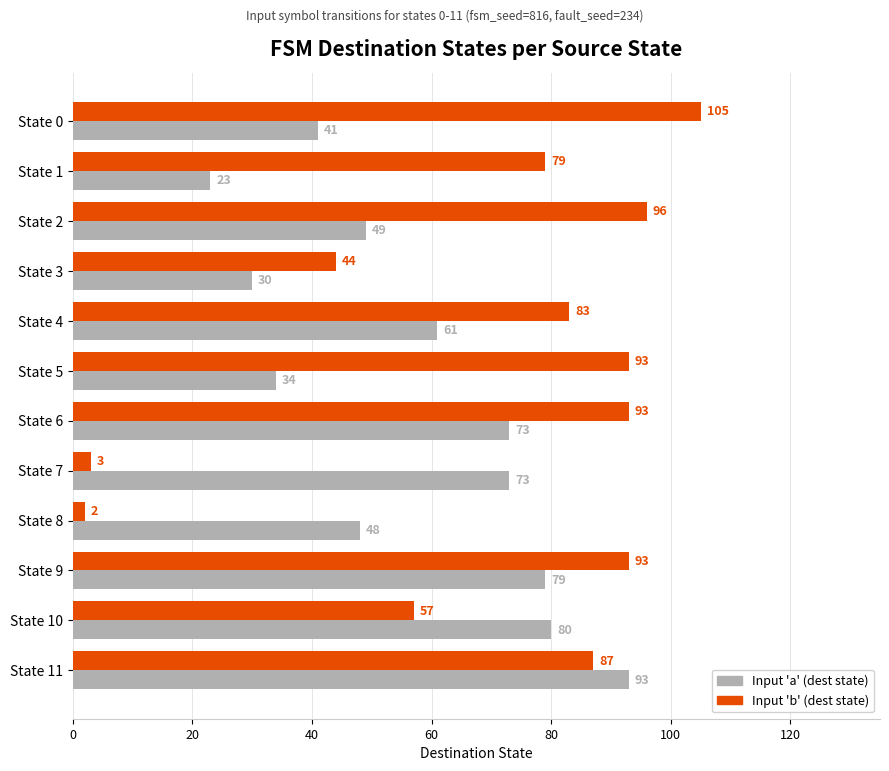

Which series changed the most between State 4 and State 5?

Input 'a' (dest state)